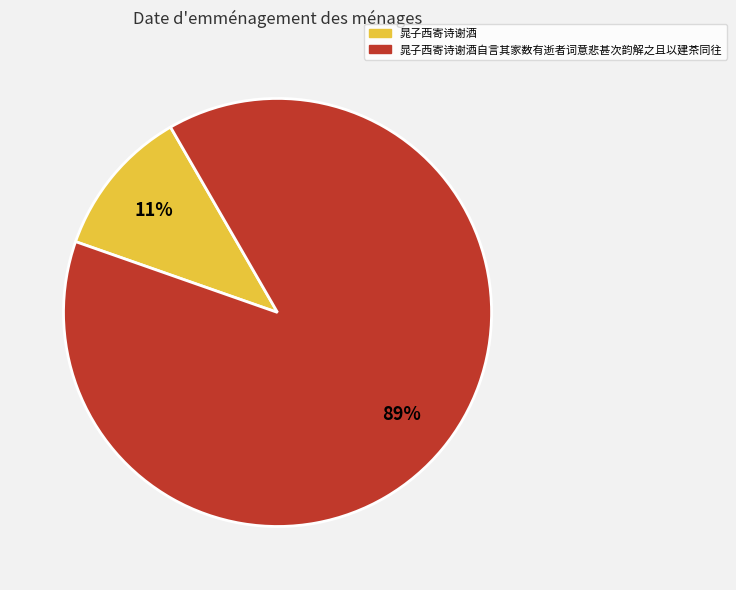

Is there a majority slice in this chart?

Yes